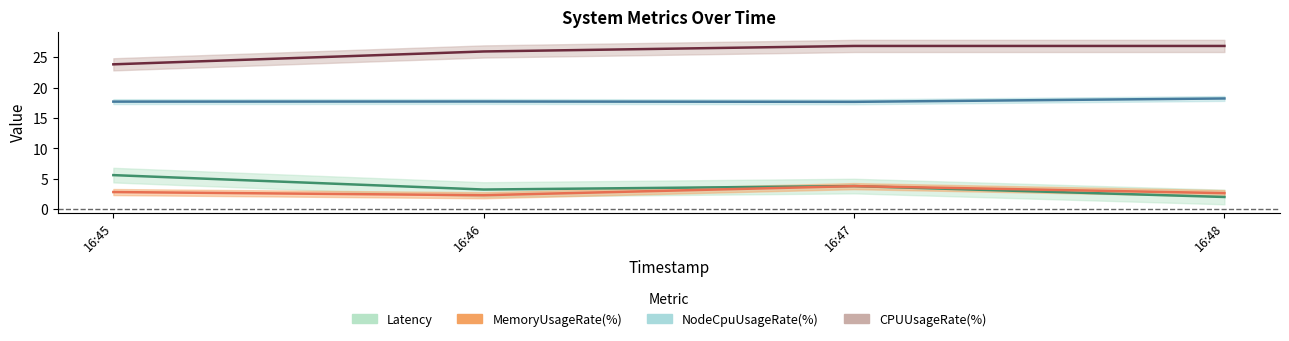

At which category is the sum across all series the highest?

16:47